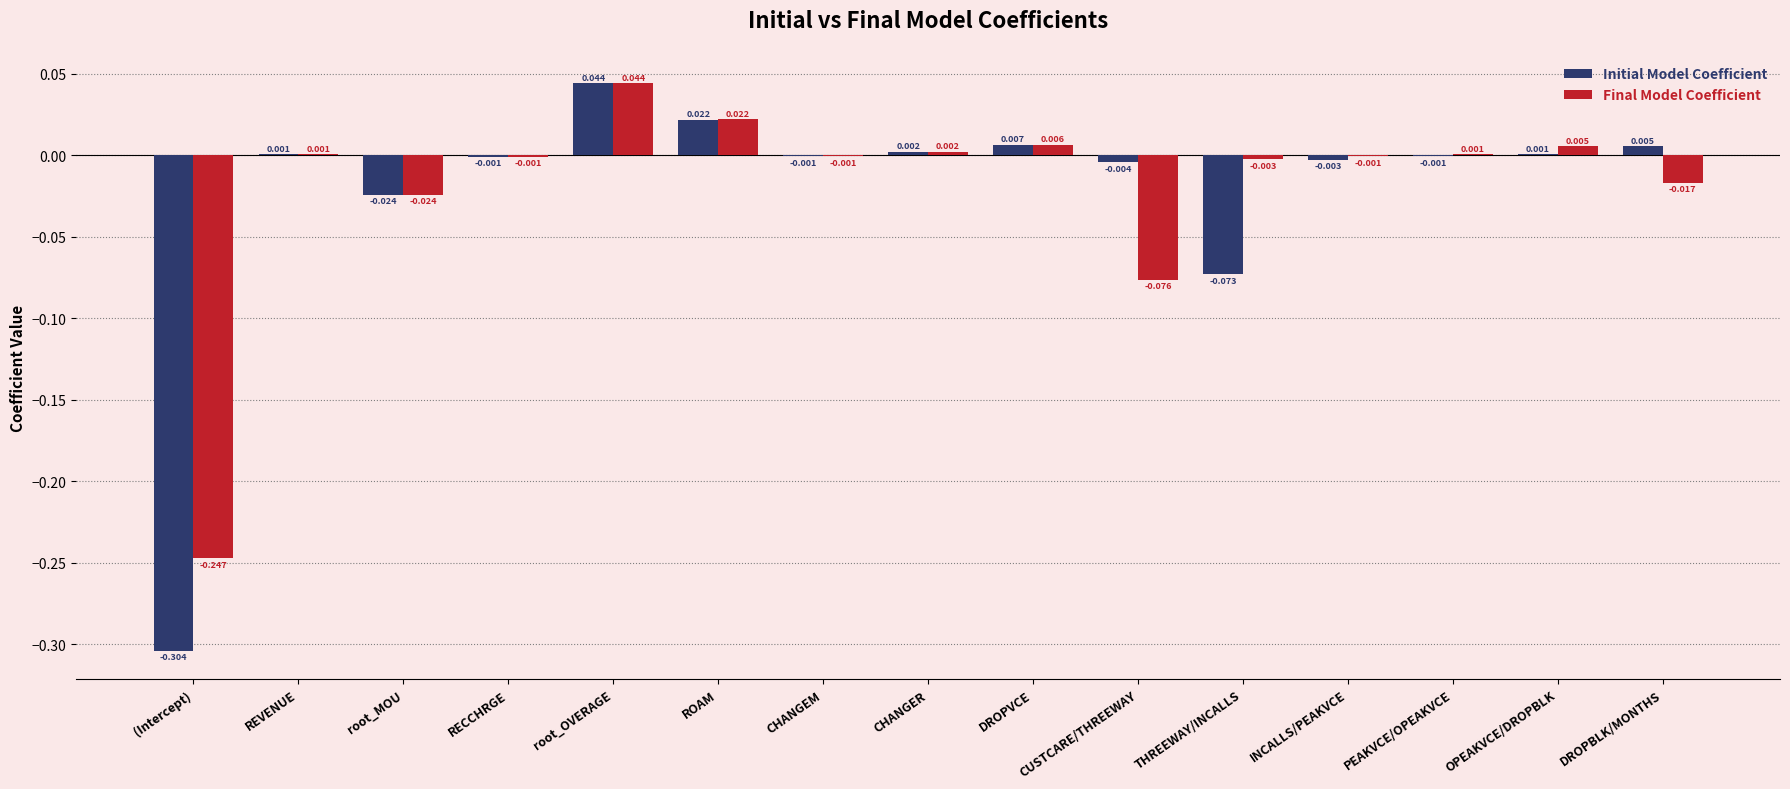

Between RECCHRGE and INCALLS/PEAKVCE, which series saw the biggest shift?

Initial Model Coefficient